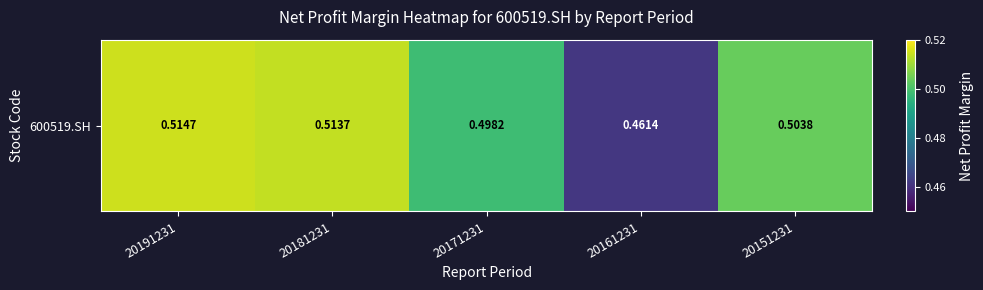

What is the smallest value displayed?

0.5